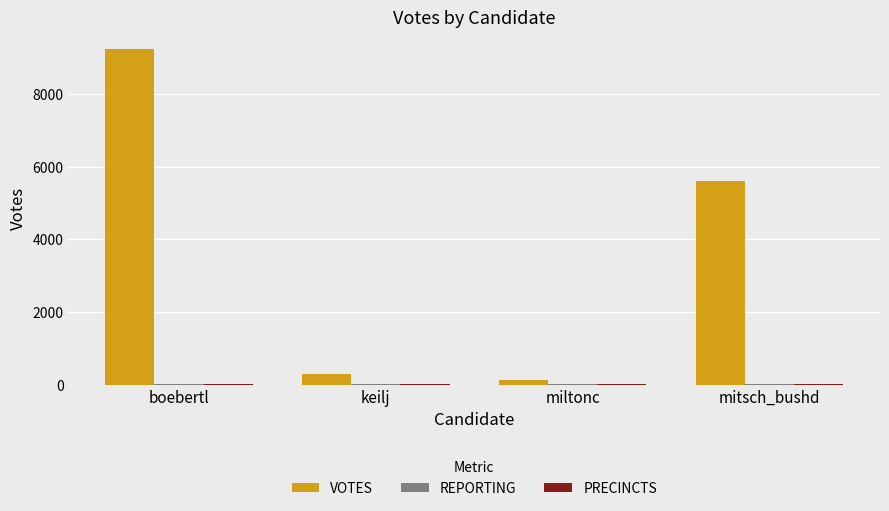

The VOTES series shows 284 at keilj. True or false?

True